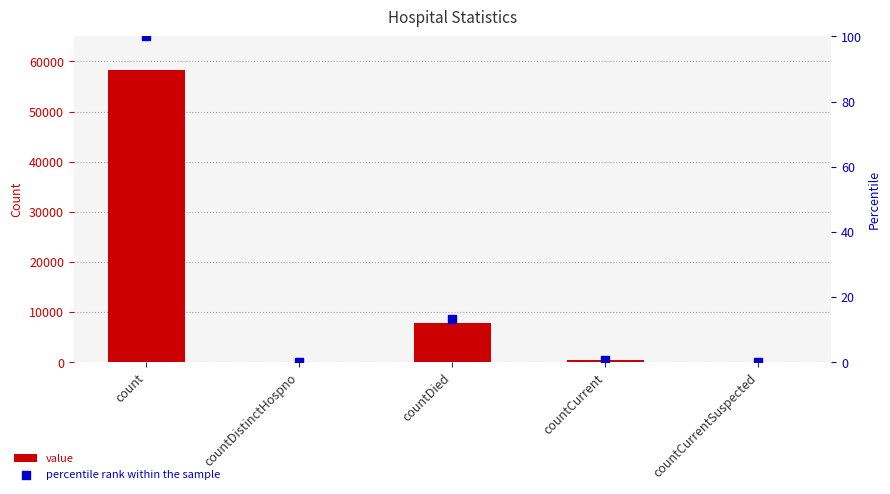

Which series contains the highest Y value?

value